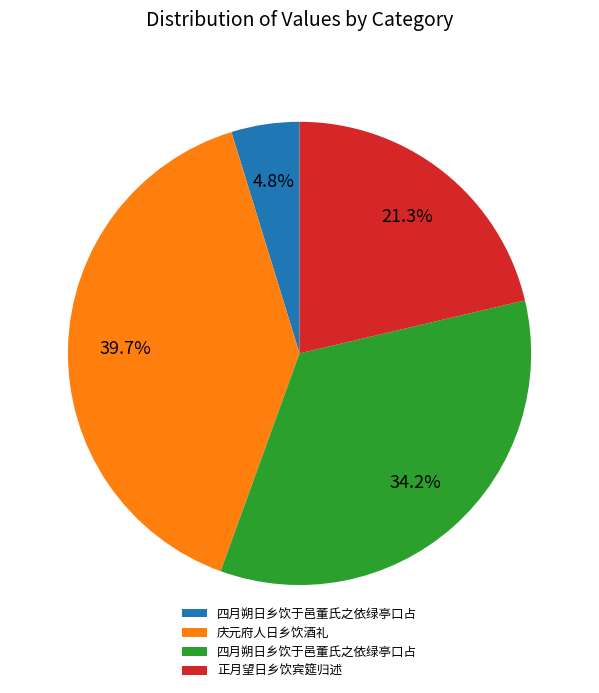

Is there any slice that represents more than half of the pie?

No